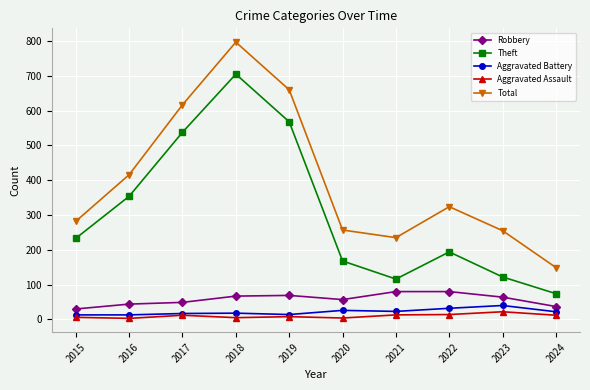

How many data points in Aggravated Battery are less than 22?

5